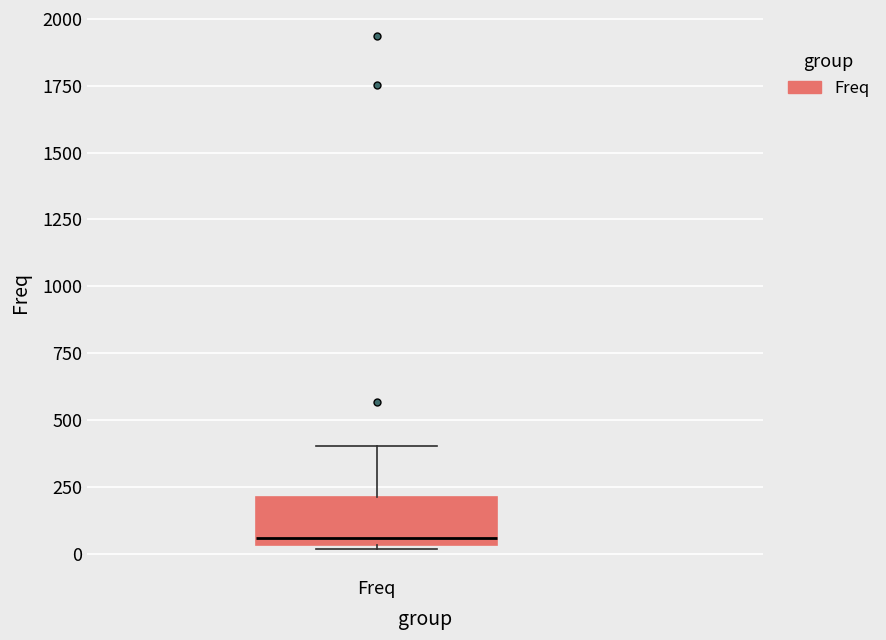

Read this box plot against the y-axis: the position of the median line, the range covered by the box, and the ends of both whiskers. The values are not printed on the chart, so give them approximately, as read against the axis.

median 50 (just above the box's lower edge), box 50 to 200, whiskers 0 to 400